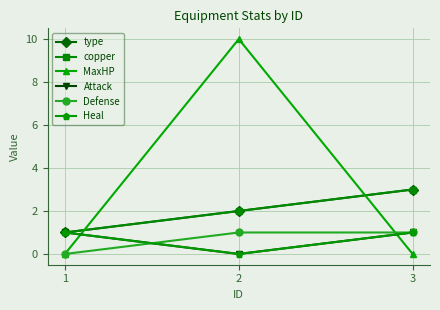

Does the chart have visible grid lines?

Yes